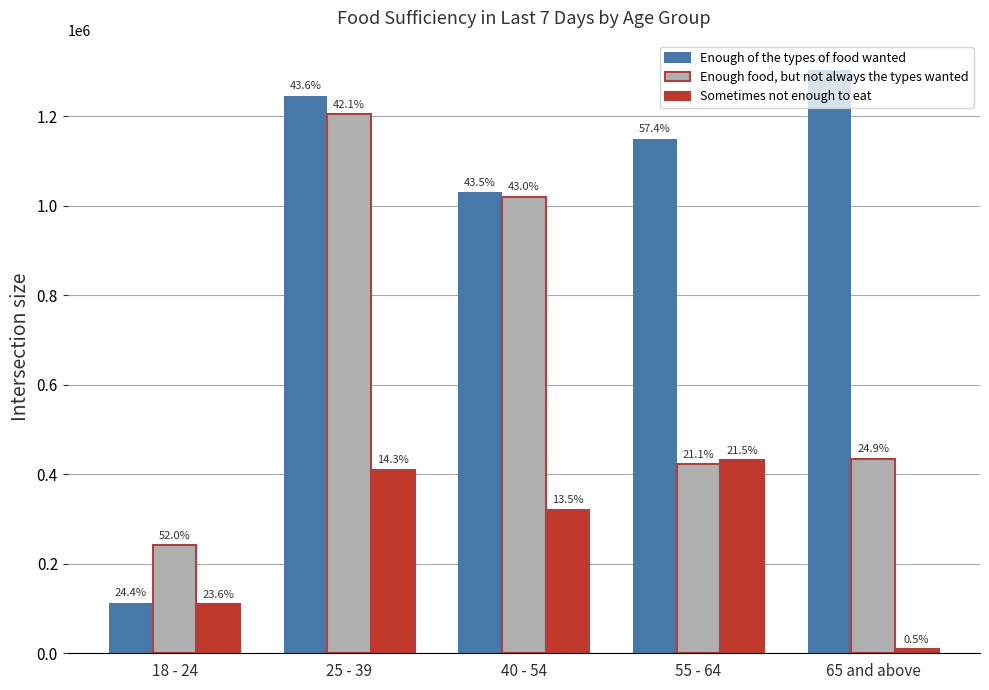

Reading left to right, extract all data points from this chart.

Enough of the types of food wanted: 18 - 24=113376	25 - 39=1245362	40 - 54=1029888	55 - 64=1149243	65 and above=1303515
Enough food, but not always the types wanted: 18 - 24=241299	25 - 39=1204030	40 - 54=1019560	55 - 64=422309	65 and above=434385
Sometimes not enough to eat: 18 - 24=109790	25 - 39=409641	40 - 54=320637	55 - 64=430931	65 and above=8492